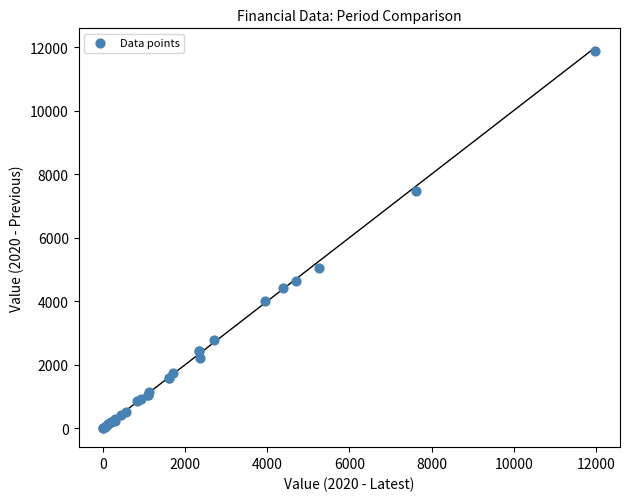

What Y value in the scatter plot is closest to 5939?

5037.4